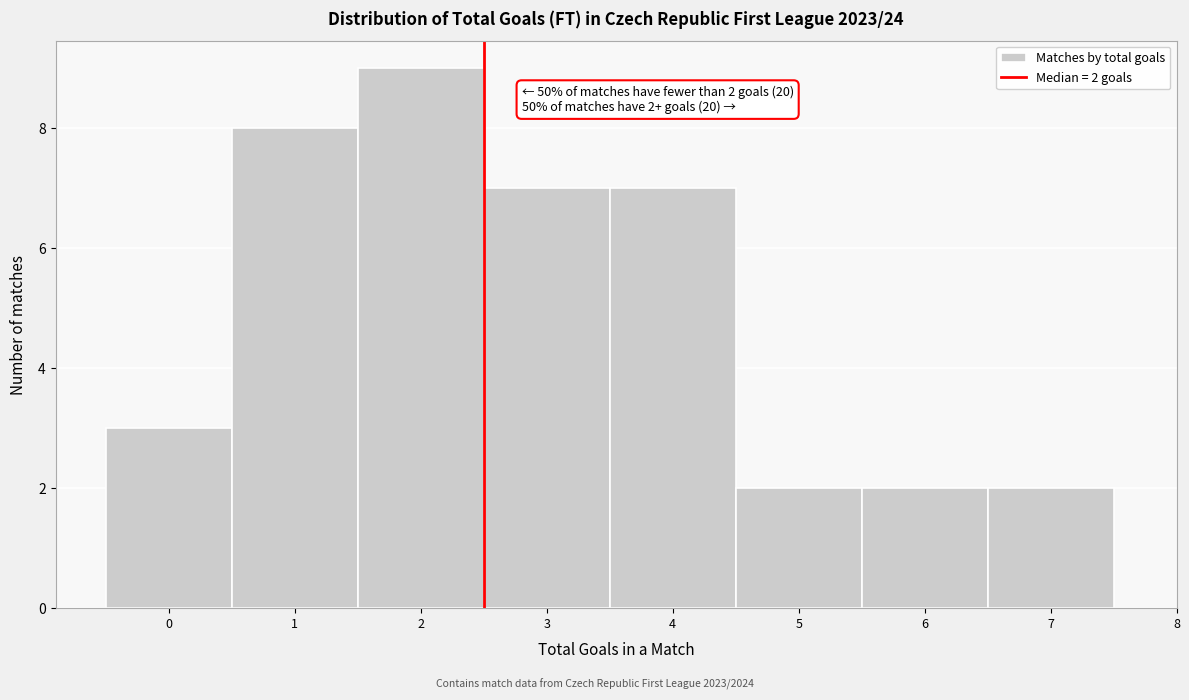

Over which range of the x-axis is the bar tallest?

1.5 to 2.5